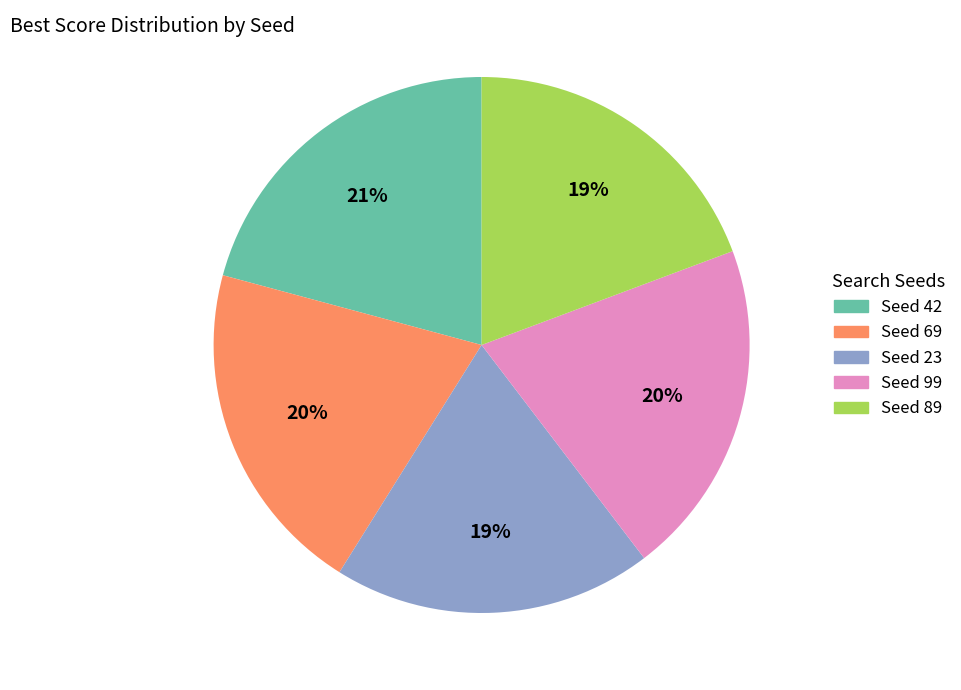

What percentage is the Seed 23 slice, to the nearest percent?

19%